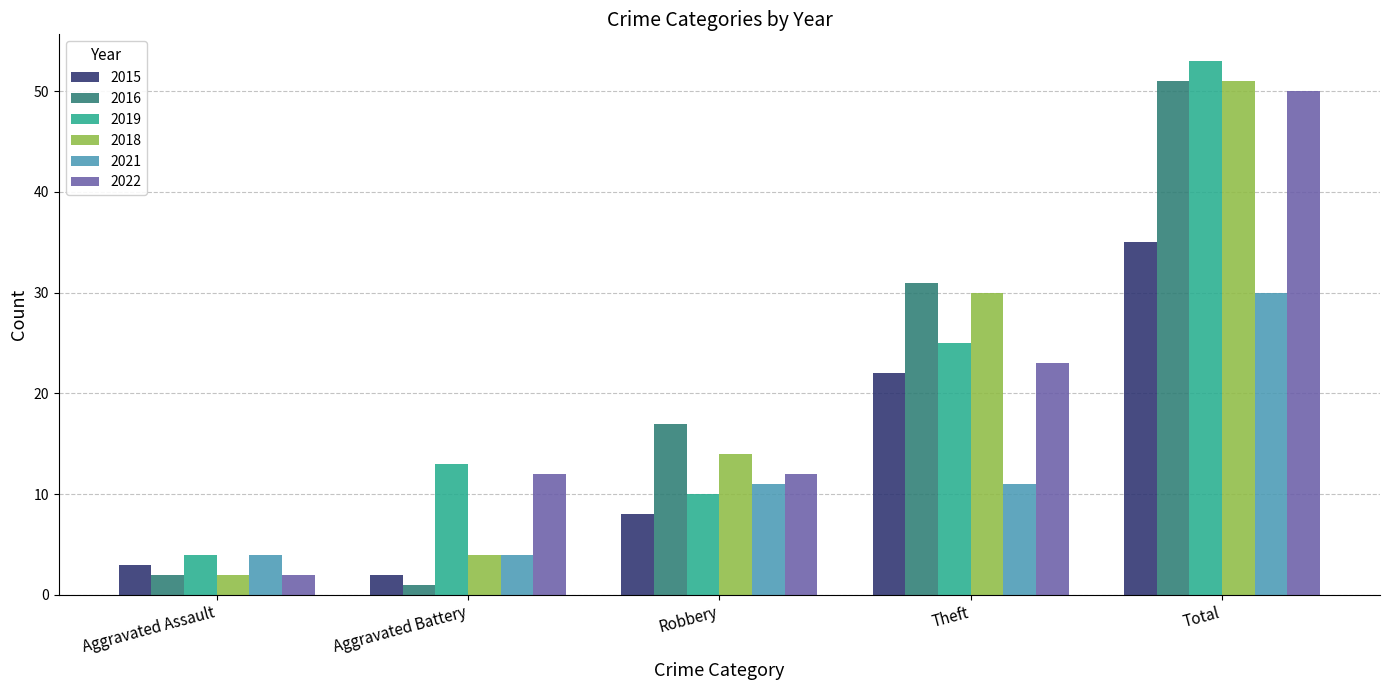

What is the total value across all series at Aggravated Assault?

17